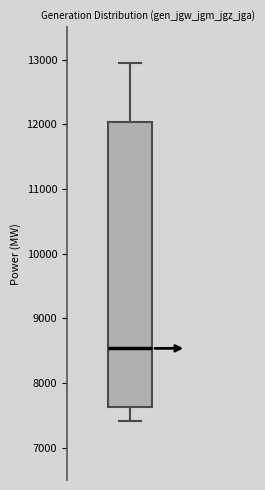

Read this box plot against the y-axis: the position of the median line, the range covered by the box, and the ends of both whiskers. The values are not printed on the chart, so give them approximately, as read against the axis.

median 8500, box 7600 to 12000, whiskers 7400 to 12900